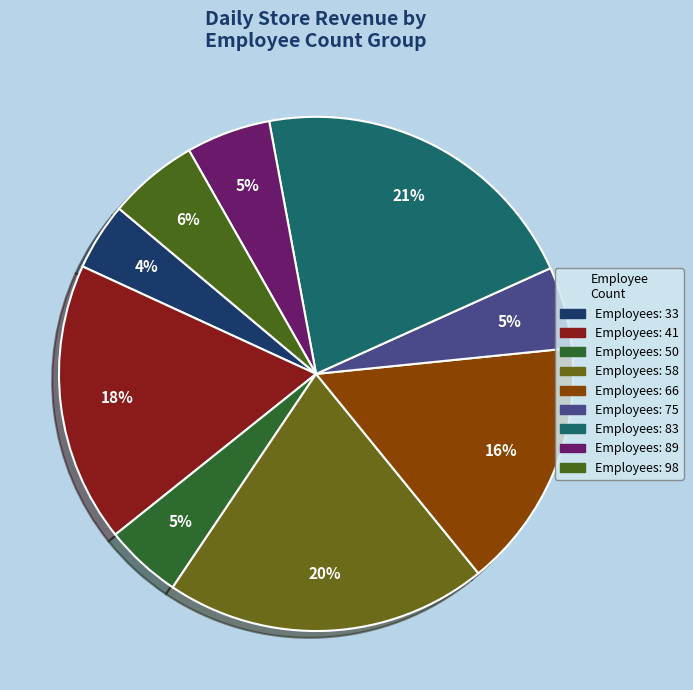

Does any single category account for the majority?

No